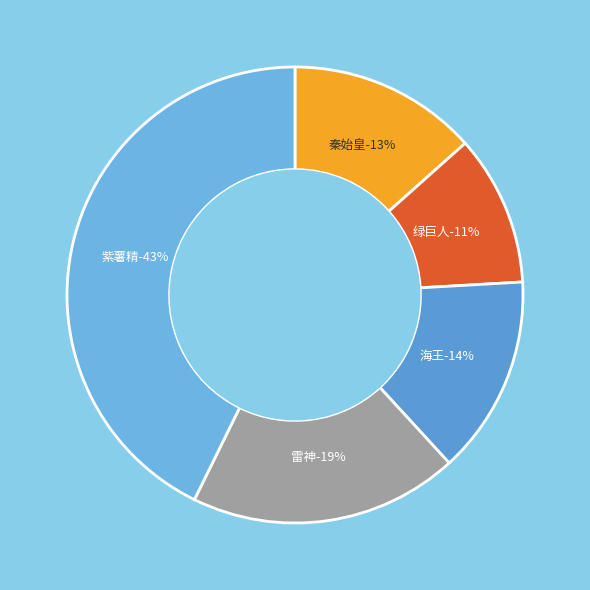

Combined, do 雷神 and 海王 account for over 50%?

No